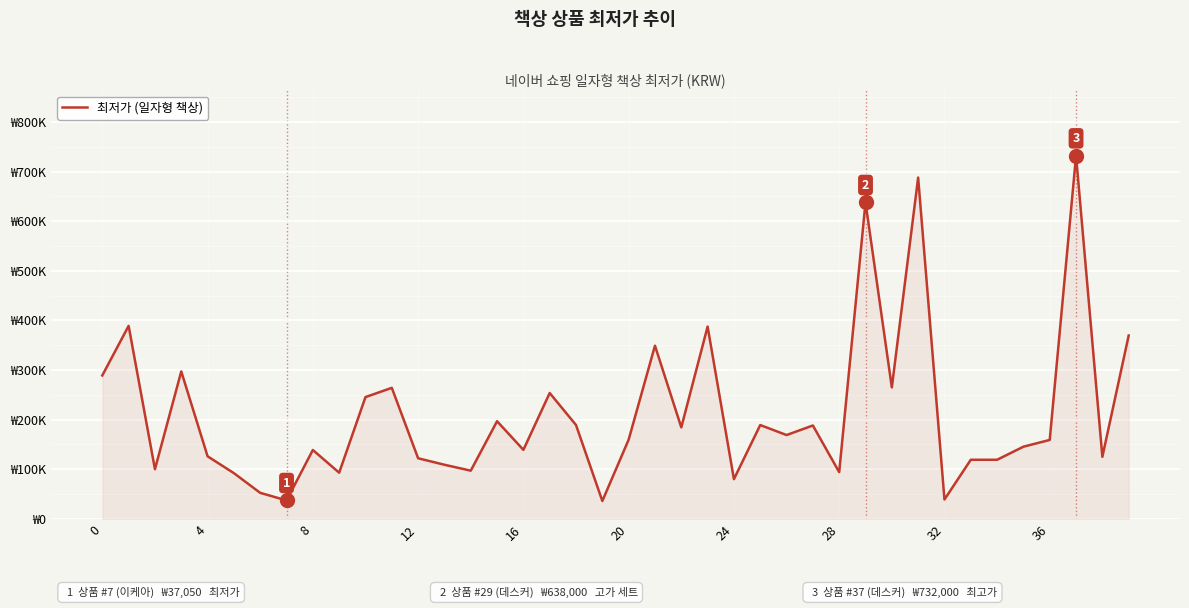

How many points are higher than both their immediate neighbors (excluding endpoints)?

13